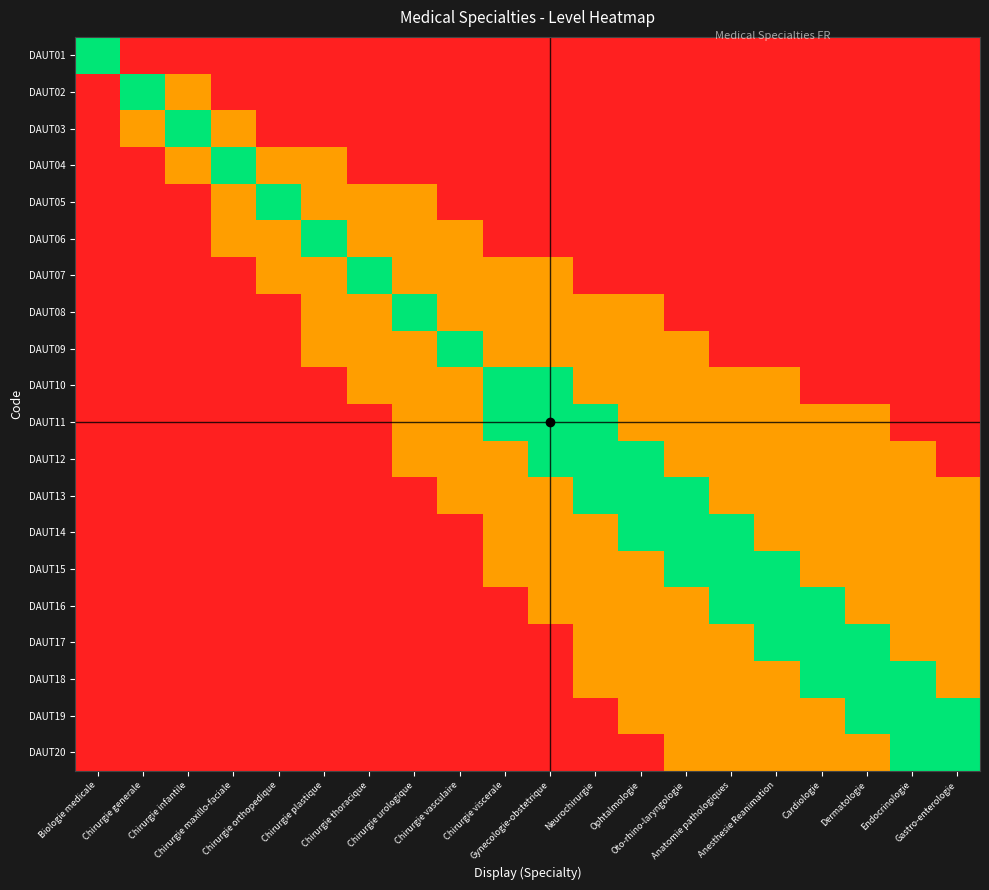

What is the difference between the highest and lowest values at Ophtalmologie?

0.8